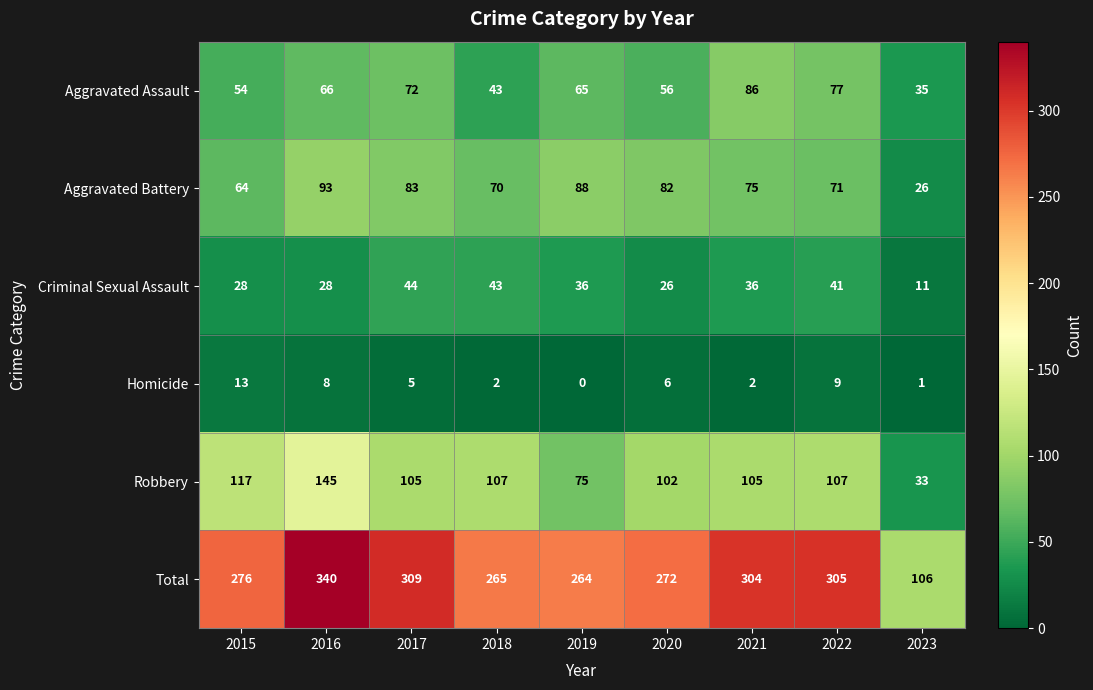

Which series has the largest range (max minus min)?

Total